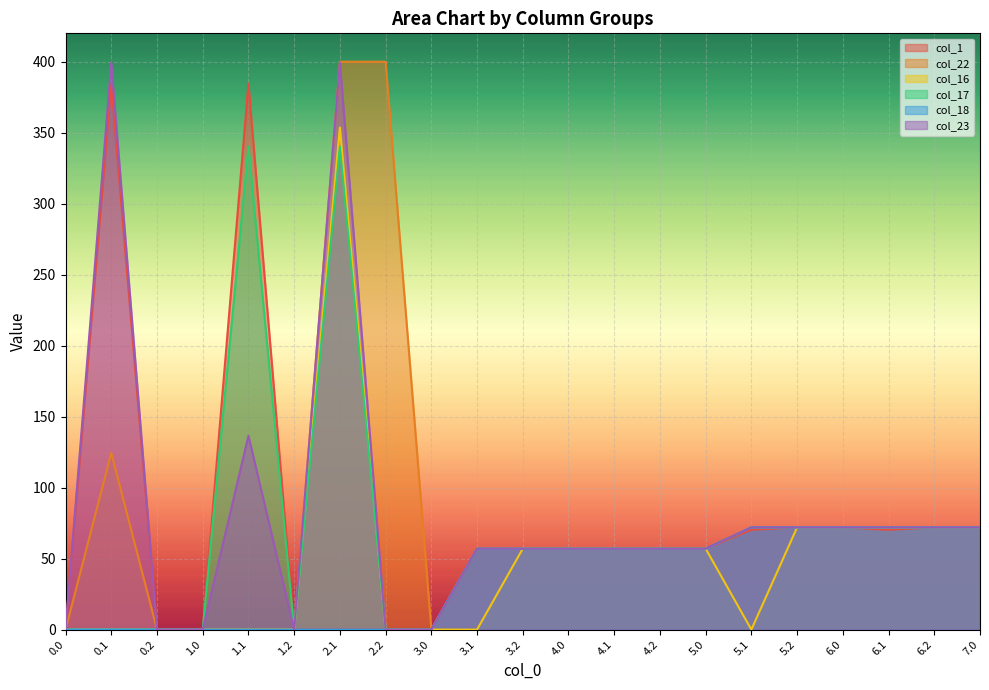

At which category is the sum across all series the highest?

2.1